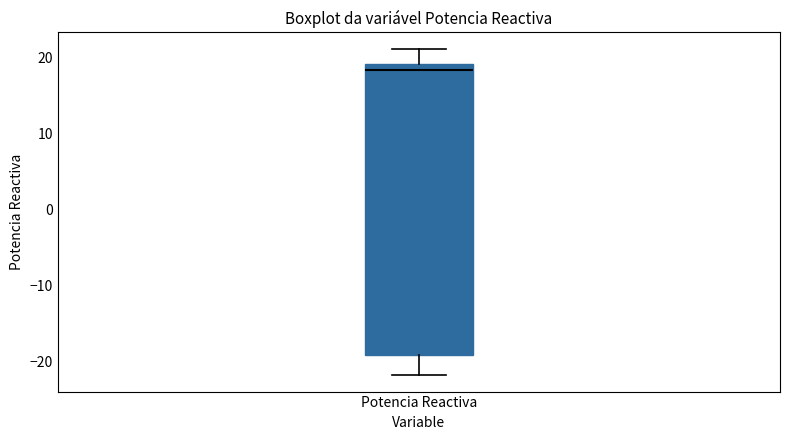

Transcribe this box plot: give where the median line is, the range the box spans, and where the two whiskers end, as read against the y-axis. The values are not printed on the chart, so give them approximately, as read against the axis.

median 18, box -19 to 19, whiskers -22 to 21